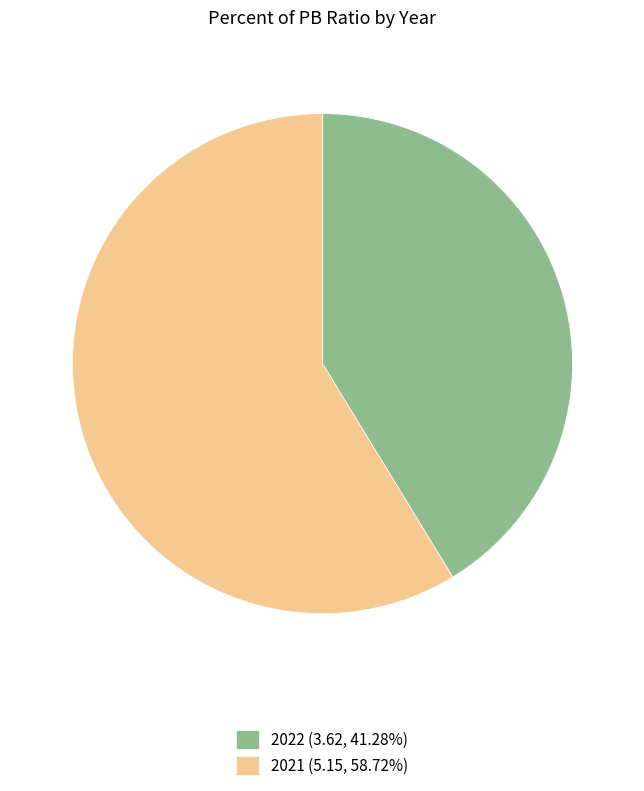

The 2022 slice represents 41% of the pie. True or false?

True